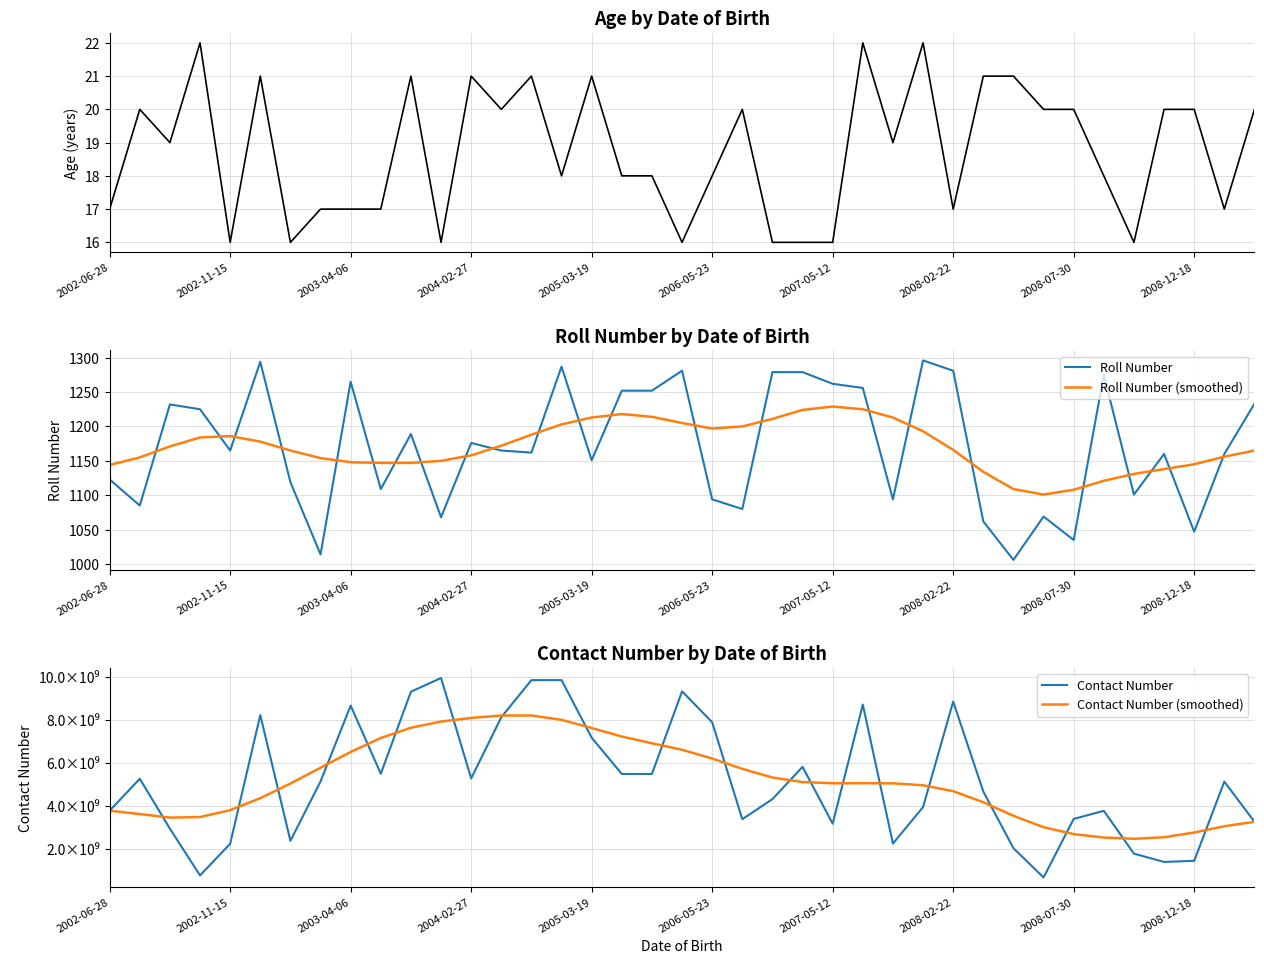

Between 13 and 23, which series saw the biggest shift?

Contact Number (smoothed)